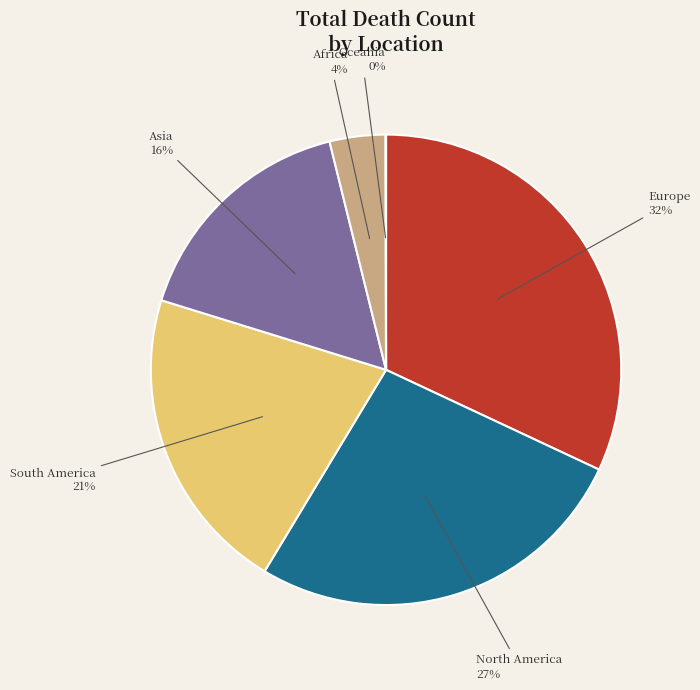

Is there any slice that represents more than half of the pie?

No